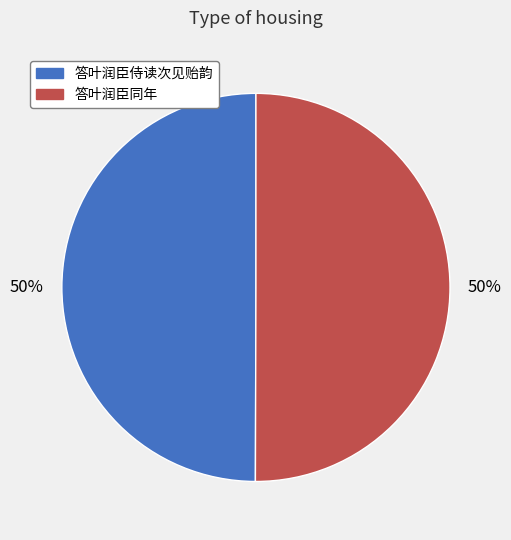

Approximately how many times larger is the value at 答叶润臣同年 compared to 答叶润臣侍读次见贻韵?

1.0